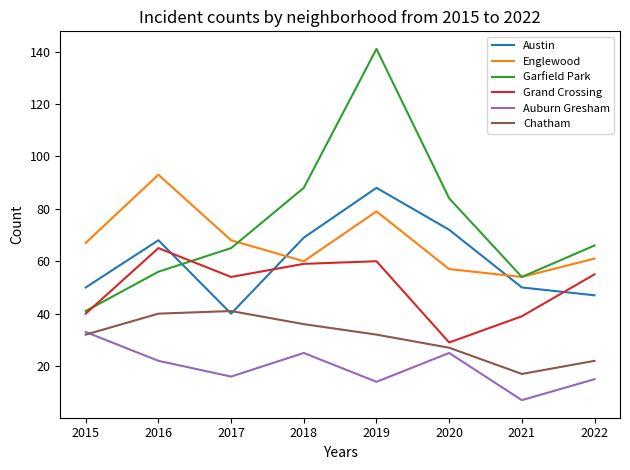

True or false: Auburn Gresham has more than 0 points higher than both neighbors.

True